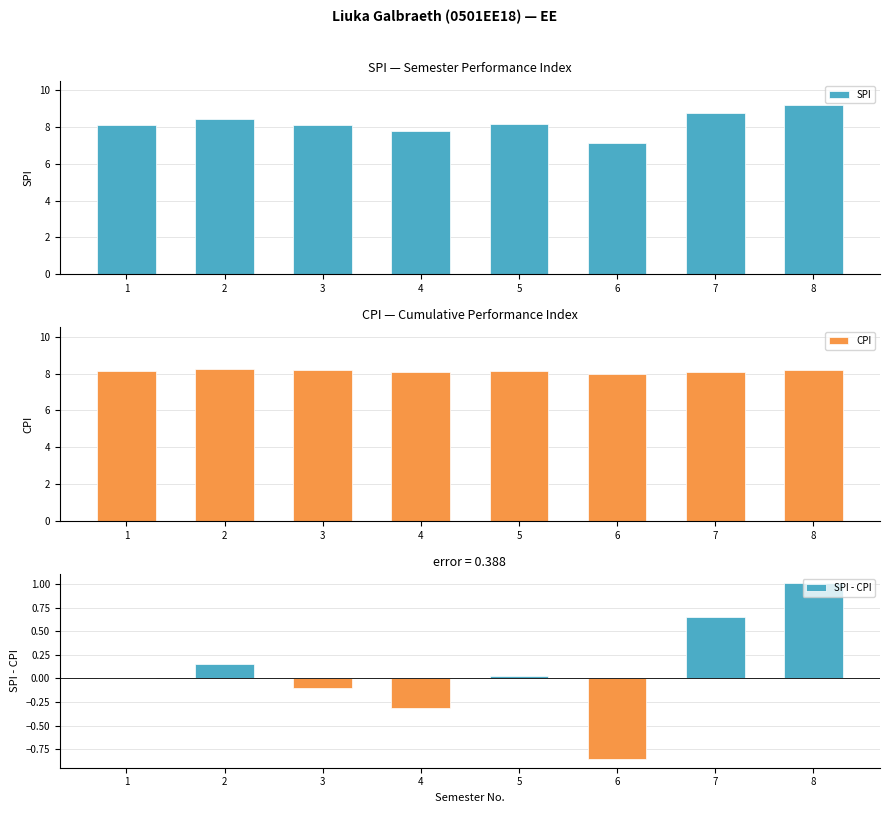

The CPI series shows 8.1 at 5. True or false?

True